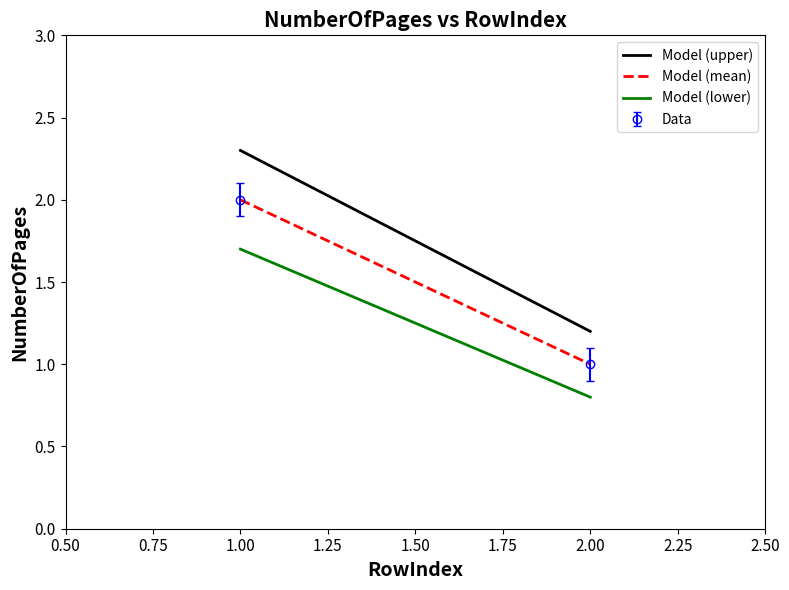

Reading left to right, extract all data points from this chart.

NumberOfPages: 1=2.0	2=1.0
Model (upper): 1=2.3	2=1.2
Model (mean): 1=2.0	2=1.0
Model (lower): 1=1.7	2=0.8